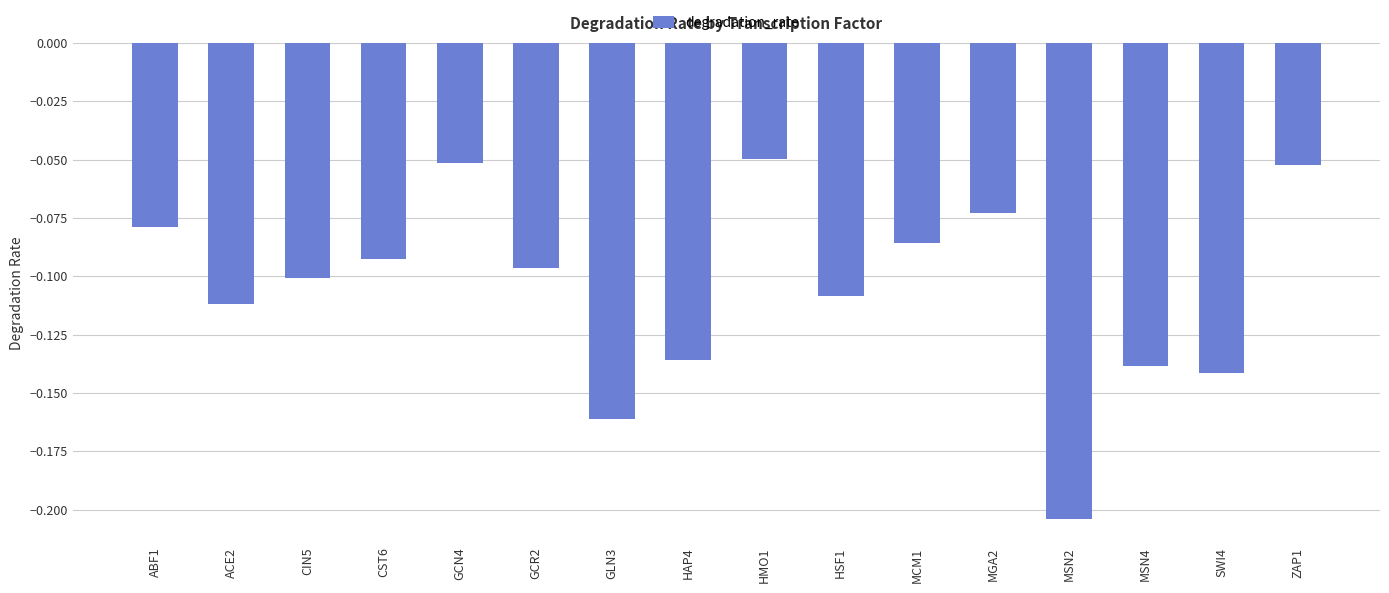

What is the label of the 16th bar from the right?

ABF1